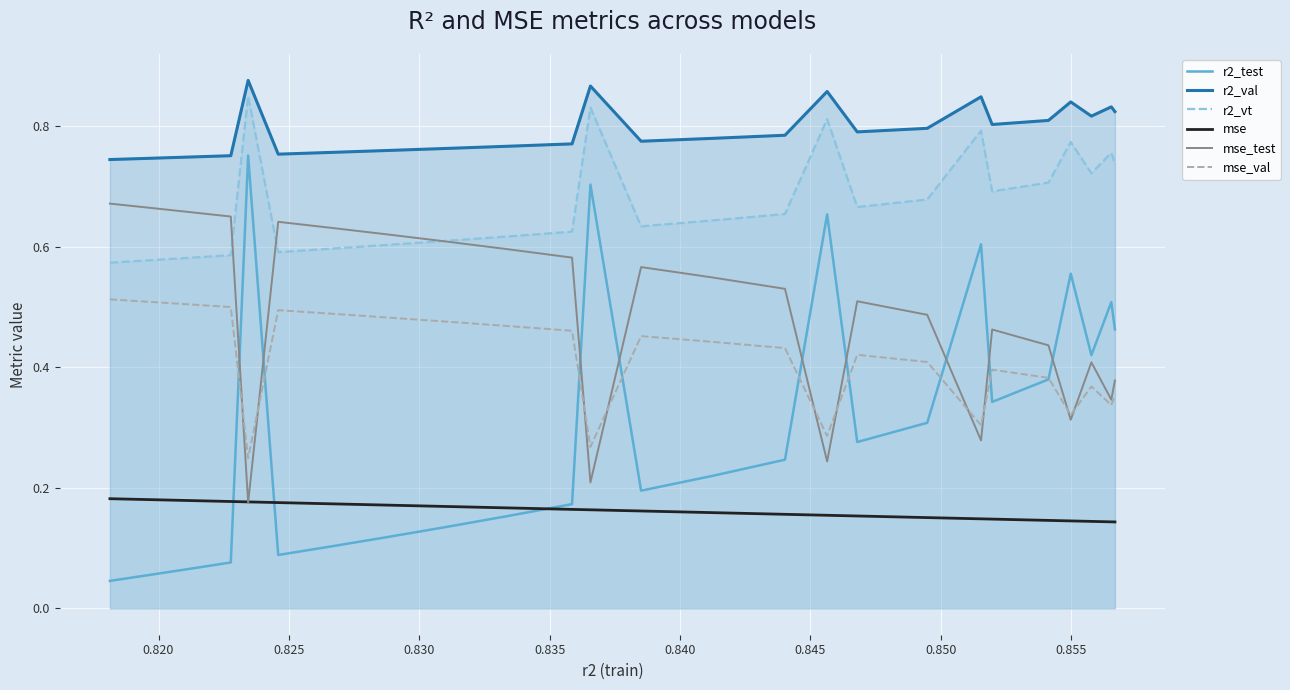

What is the difference between the second highest and second lowest values in the r2_test series?

0.6